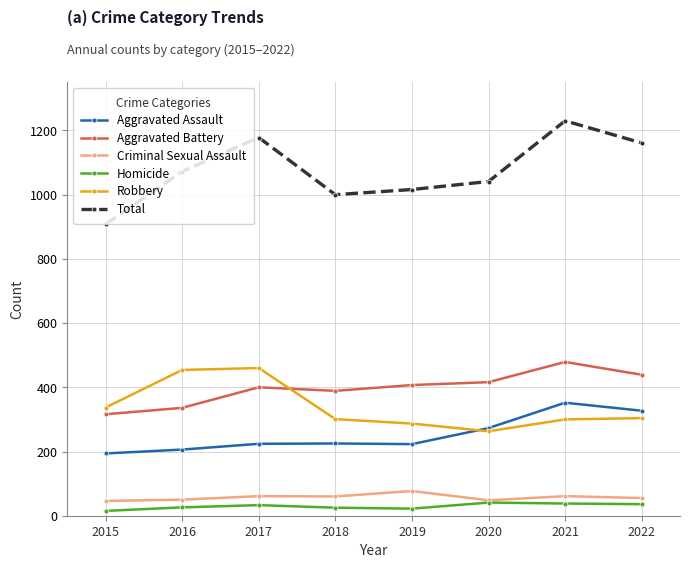

The value of Criminal Sexual Assault at 2021 is 61. True or false?

True